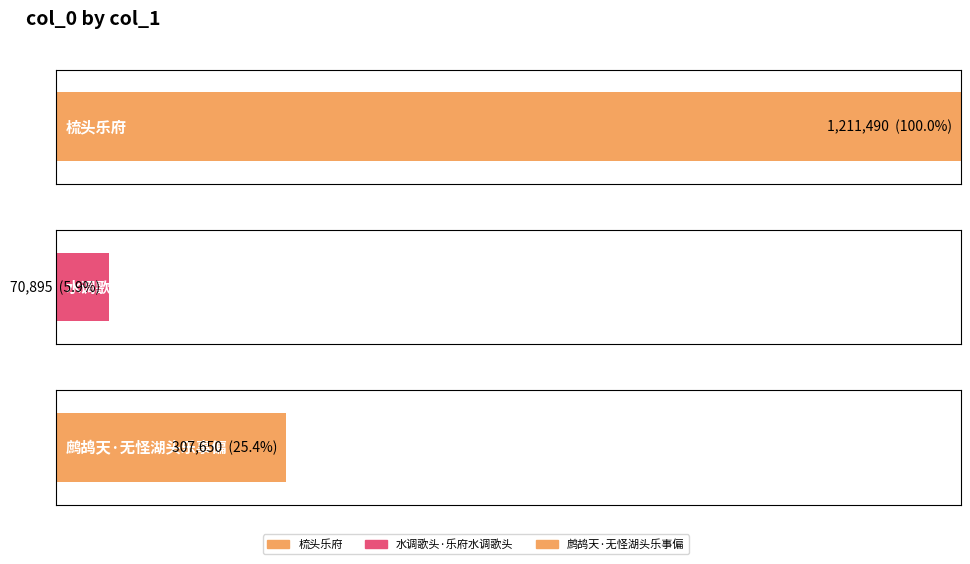

Which category has the highest value across all series?

梳头乐府